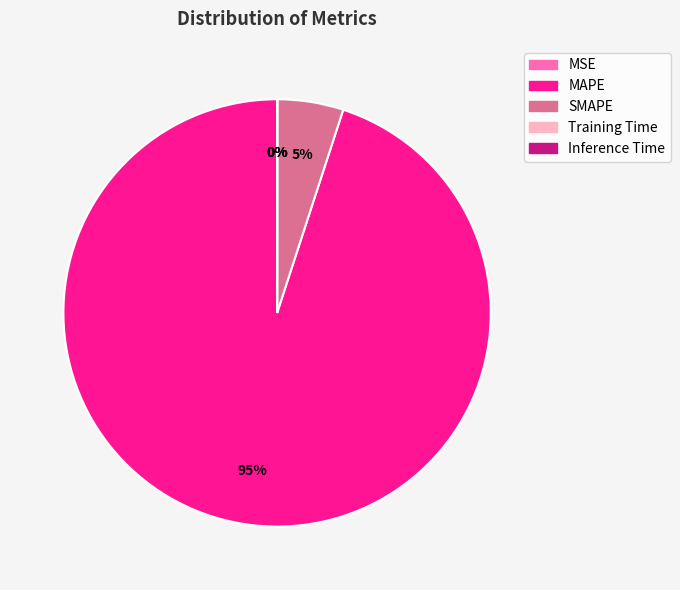

The MAPE slice represents 95% of the pie. True or false?

True